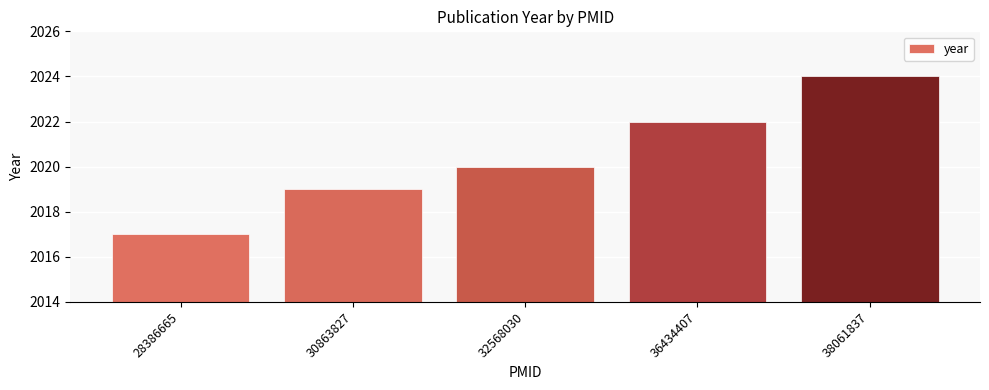

Rank the categories by value from highest to lowest.

38061837, 36434407, 32568030, 30863827, 28386665